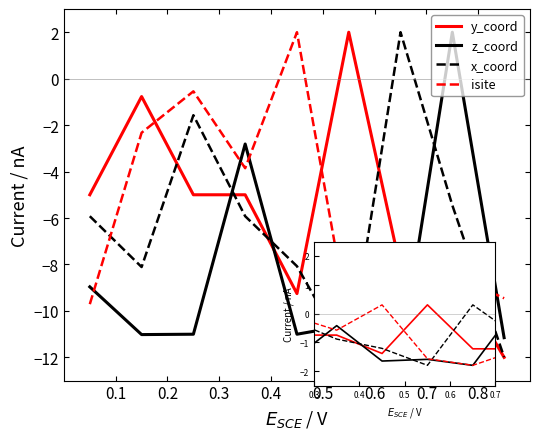

The value of x_coord at 0.2 is -0.6. True or false?

False